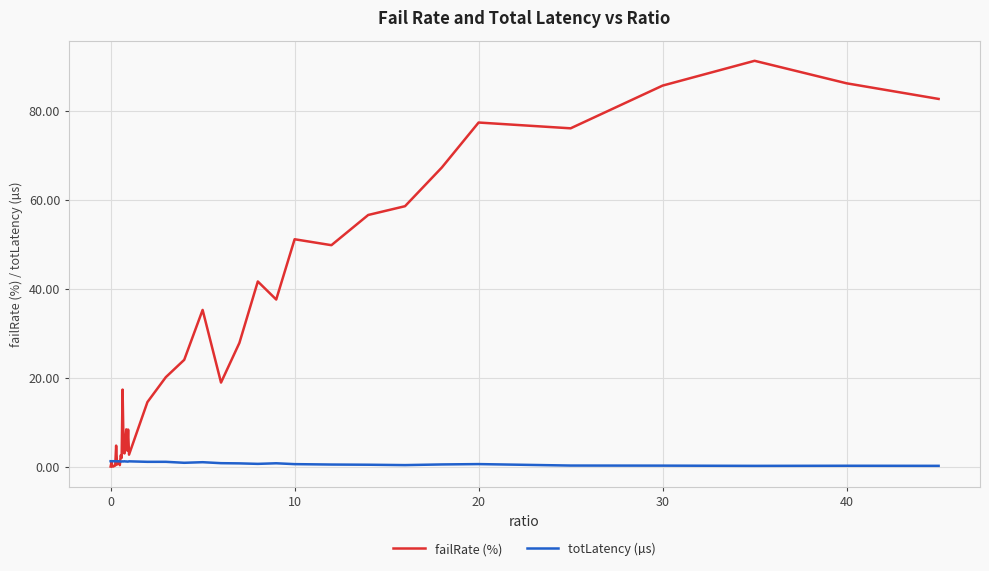

What is the greatest value displayed?

91.3